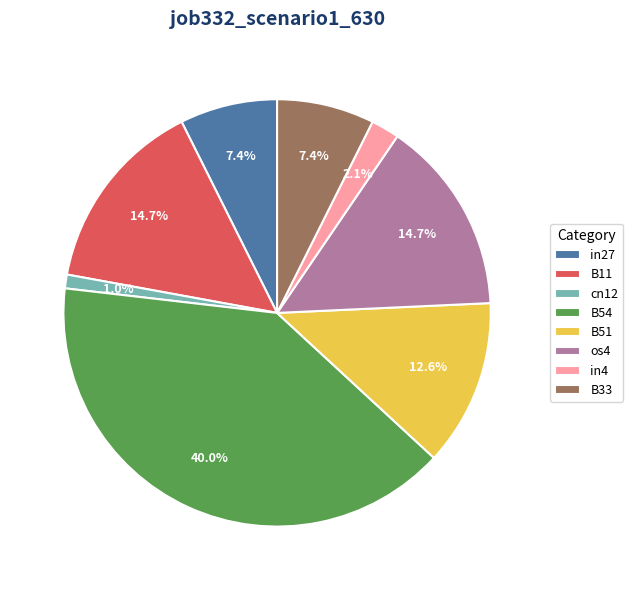

How many segments does this pie chart have?

8